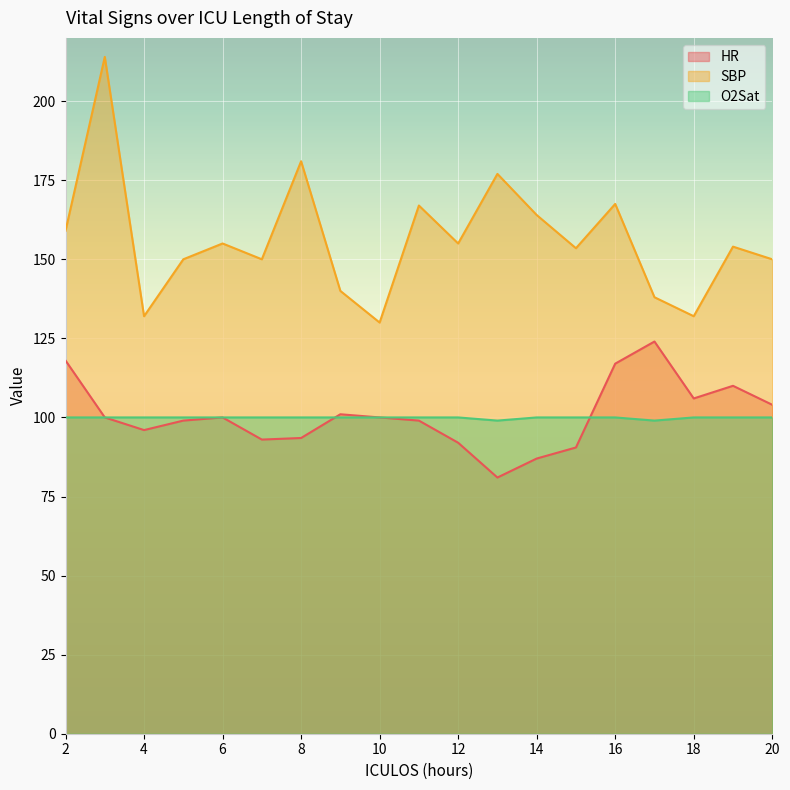

Count the O2Sat values in the range 100 to 101.

17